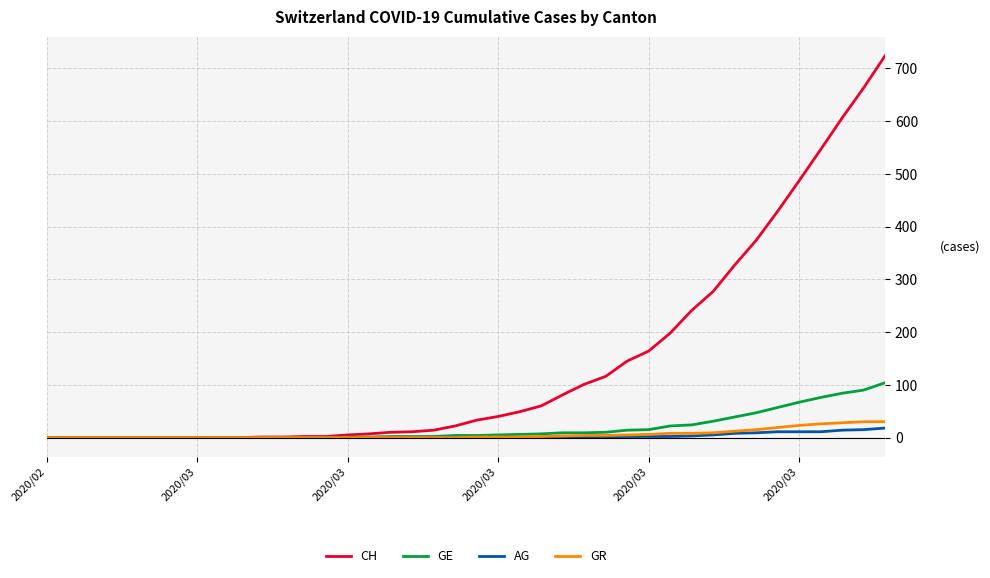

What is the maximum value shown in the chart?

724